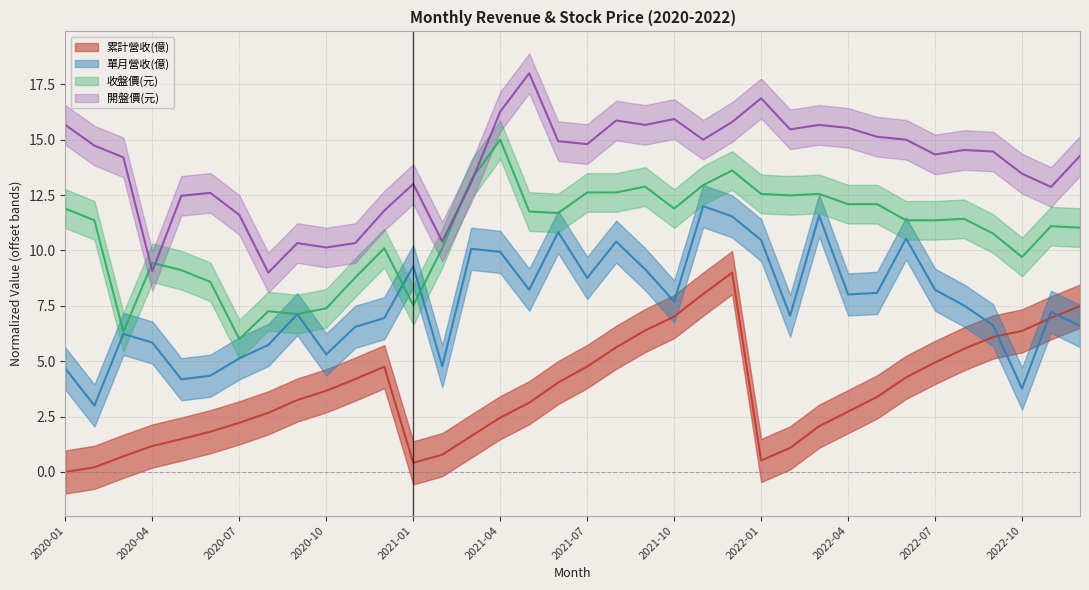

Which series has the largest total across all categories?

開盤價(元)